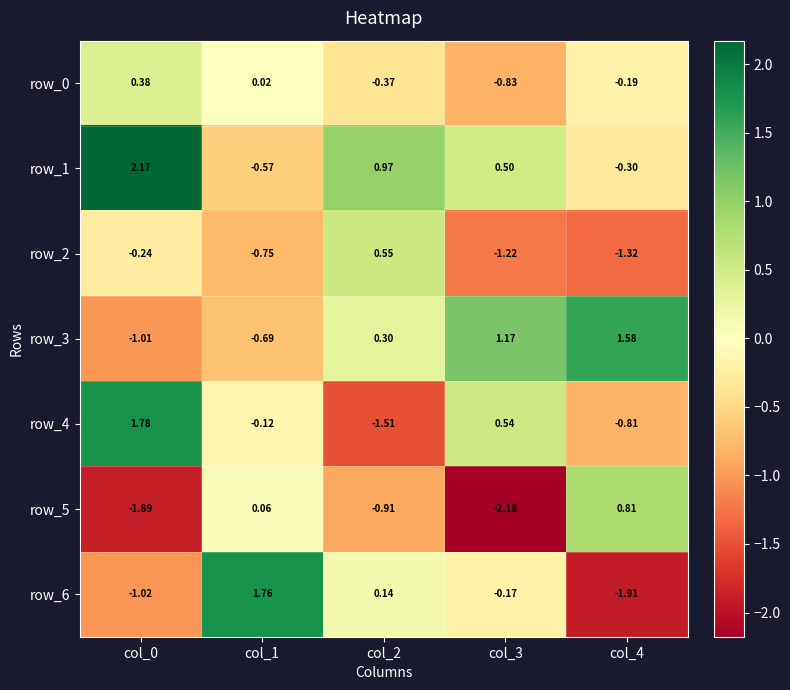

Is the value of row_5 at col_0 greater than the value of row_6 at col_1?

No